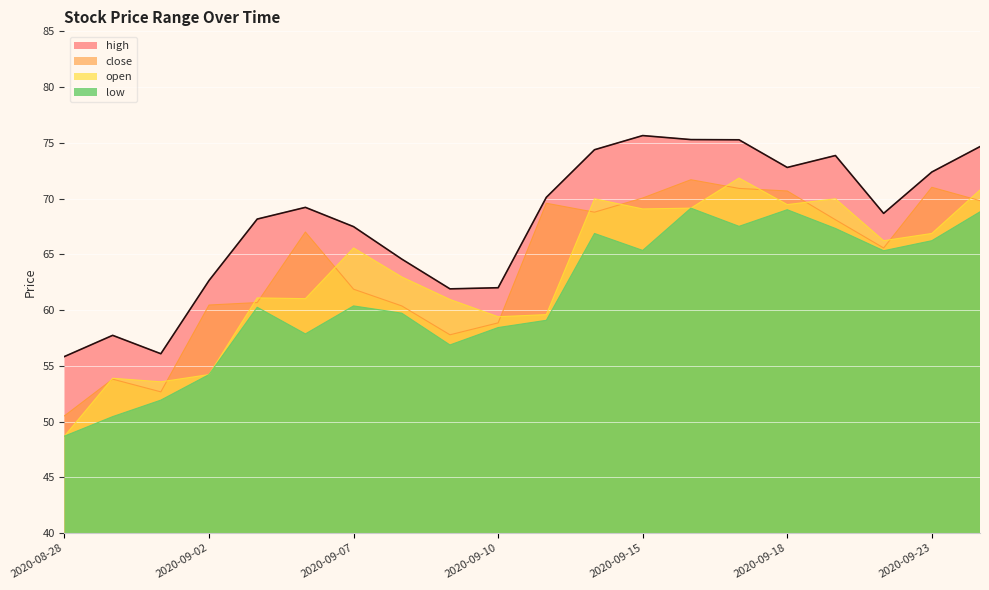

Rank the series by their maximum value, from lowest to highest.

low, close, open, high